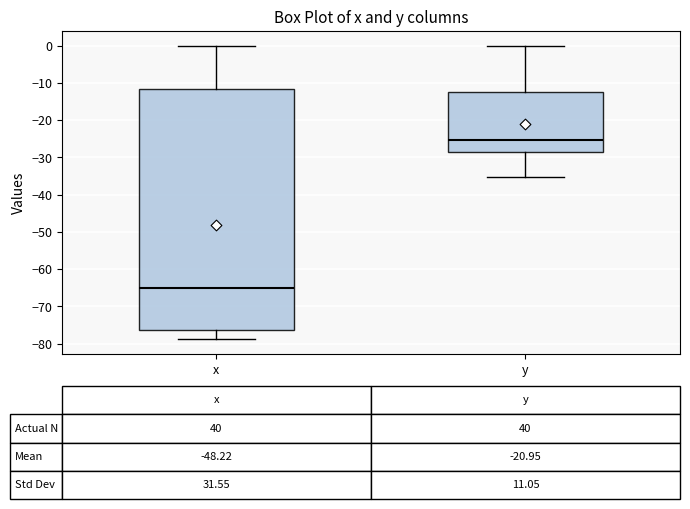

Comparing the boxes themselves (not the whiskers), which one is the tallest?

x